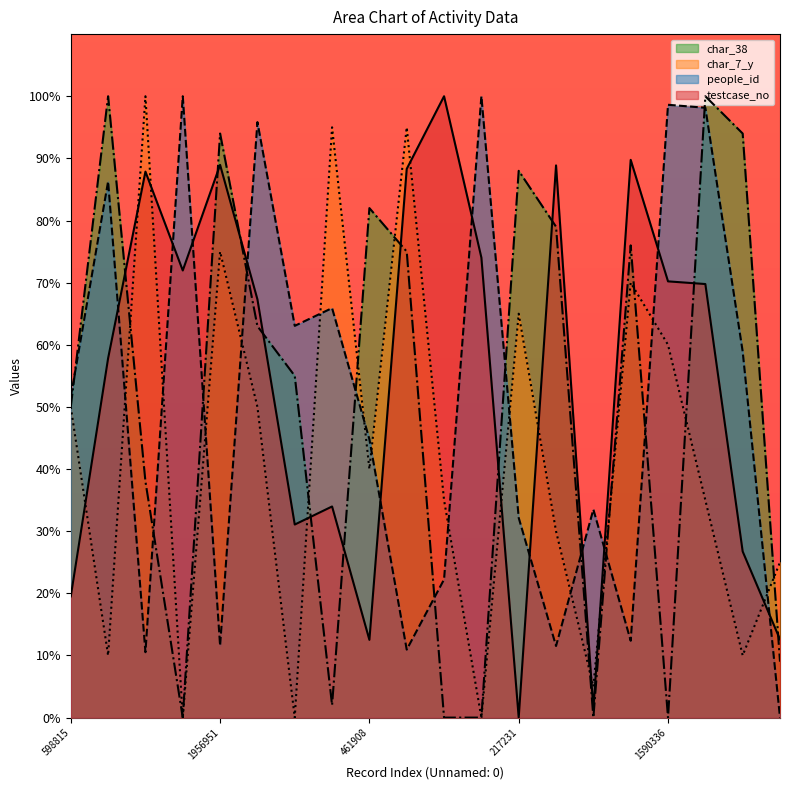

At which label is testcase_no closest to 50?

1348233